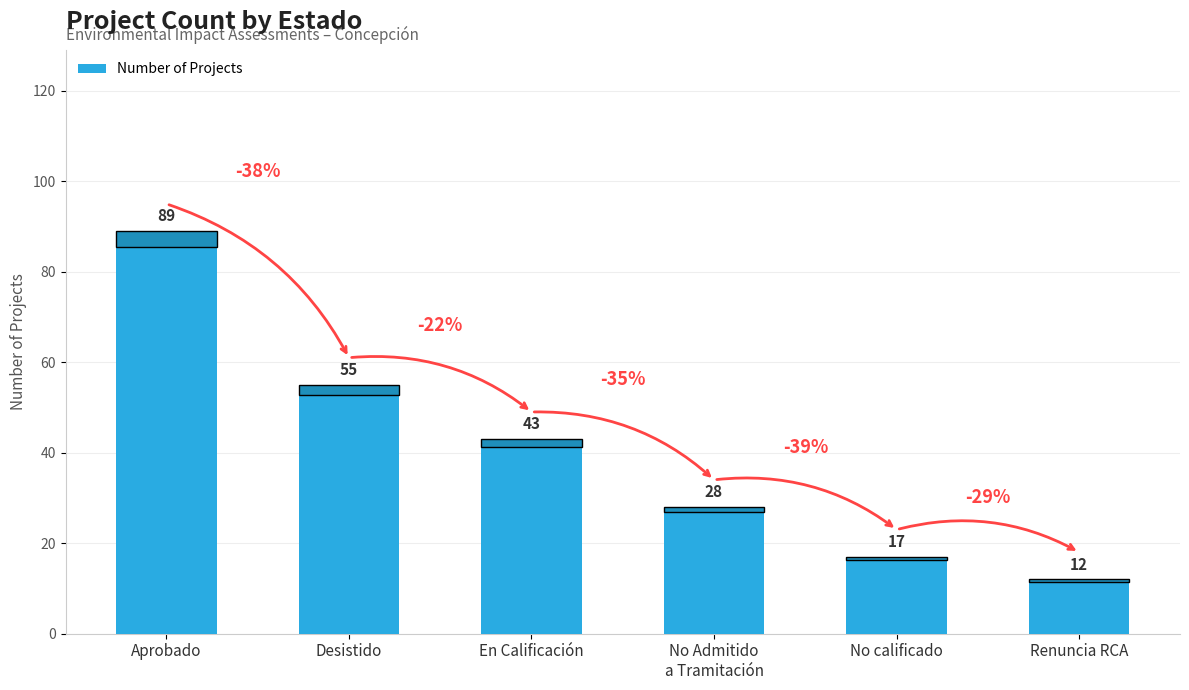

List the labels in order of value, largest first.

Aprobado, Desistido, En Calificación, No Admitido
a Tramitación, No calificado, Renuncia RCA